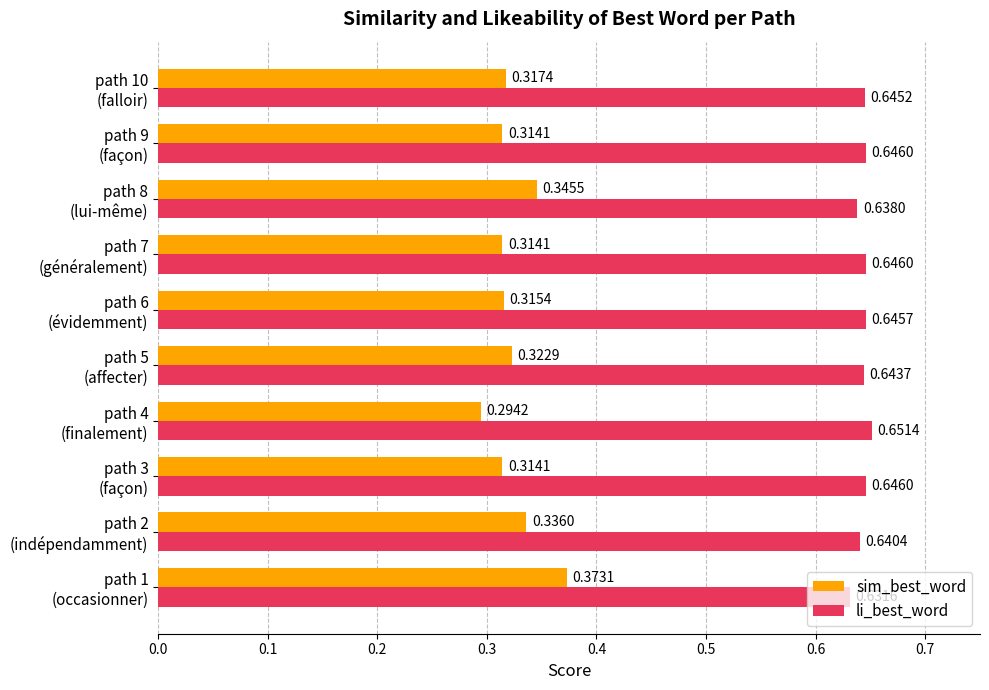

At how many categories does at least one series exceed 0?

10